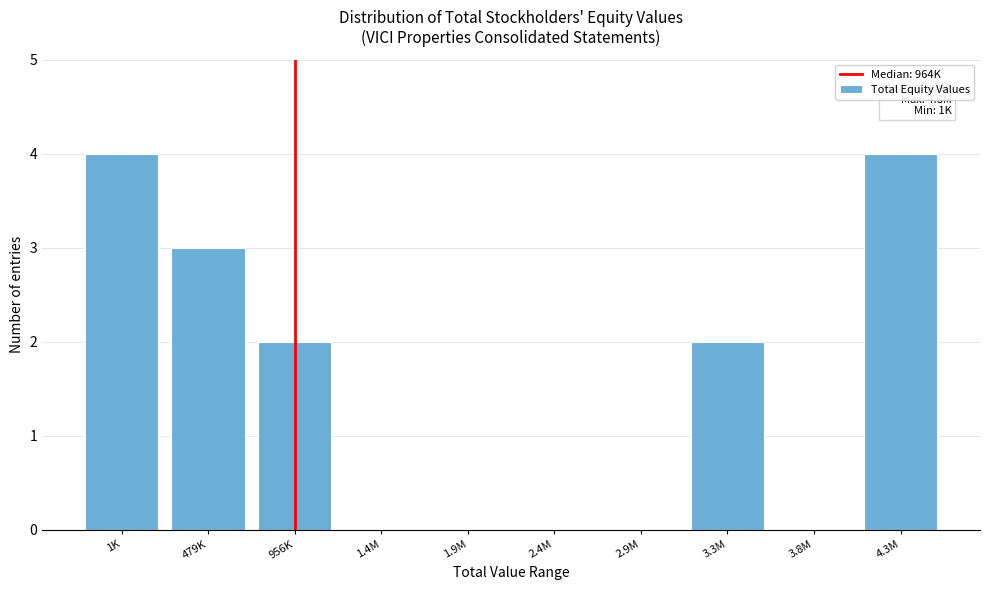

Reading right to left, list all the values displayed in this chart.

4.3M=4	3.8M=0	3.3M=2	2.9M=0	2.4M=0	1.9M=0	1.4M=0	956K=2	479K=3	1K=4